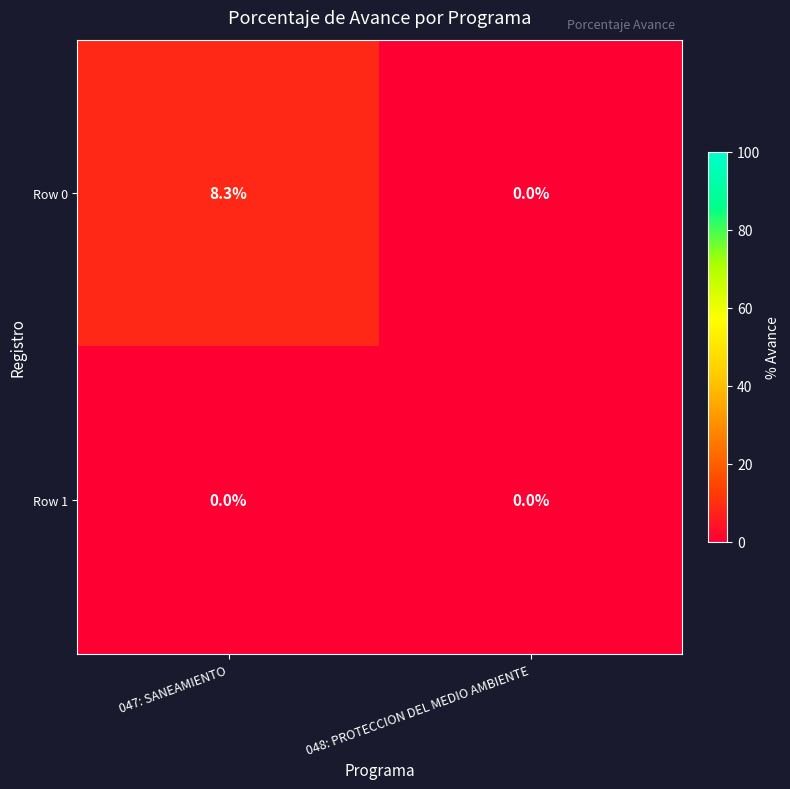

Rank the series at 047: SANEAMIENTO from lowest to highest value.

Row 1, Row 0